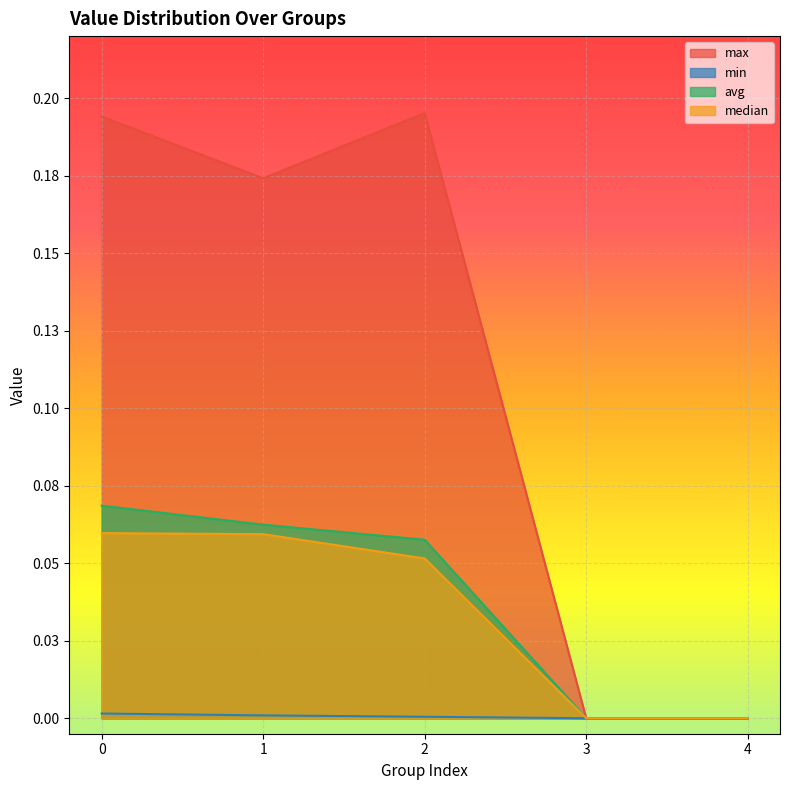

How many lines are shown in the chart?

4